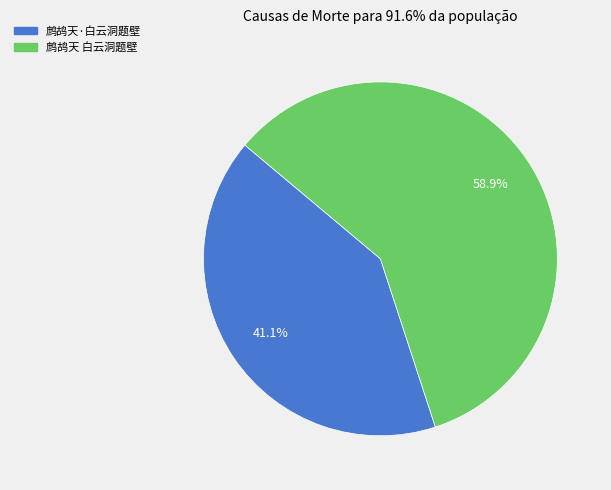

To the nearest percent, what is the combined percentage of 鹧鸪天 白云洞题壁 and 鹧鸪天·白云洞题壁?

100%